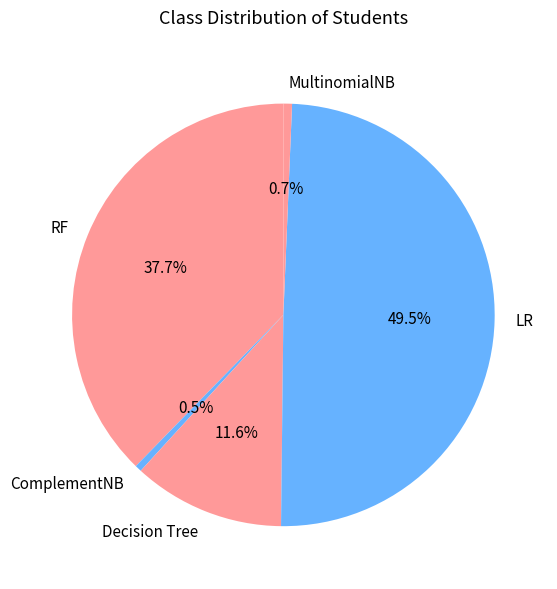

To the nearest percent, what portion does RF represent?

38%